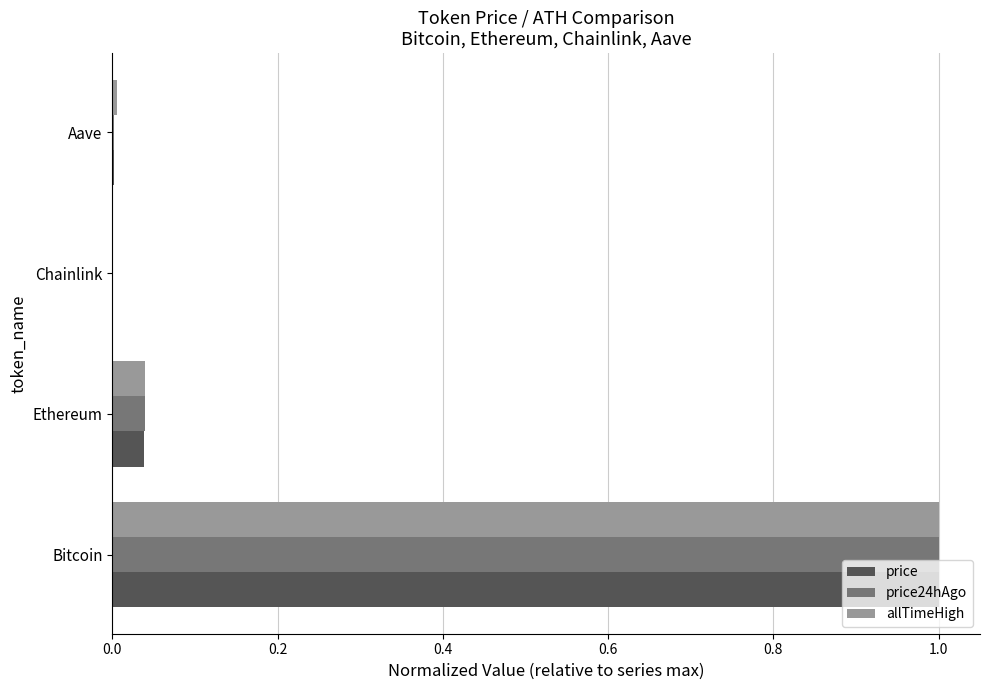

At which category is the sum across all series the highest?

Bitcoin